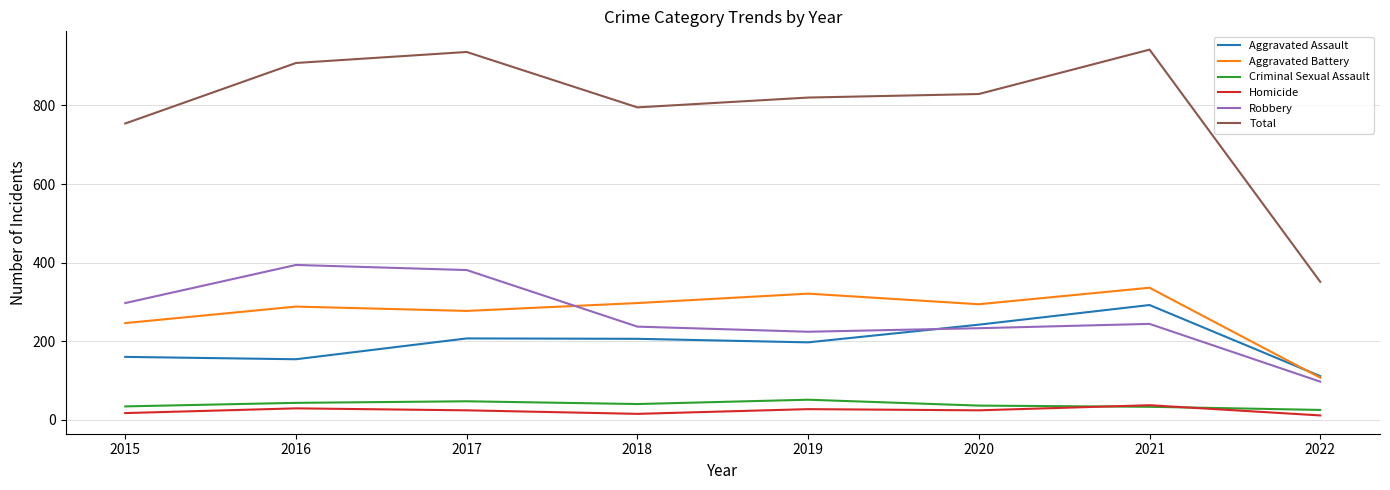

Where do Aggravated Assault and Robbery first cross each other?

2019 and 2020